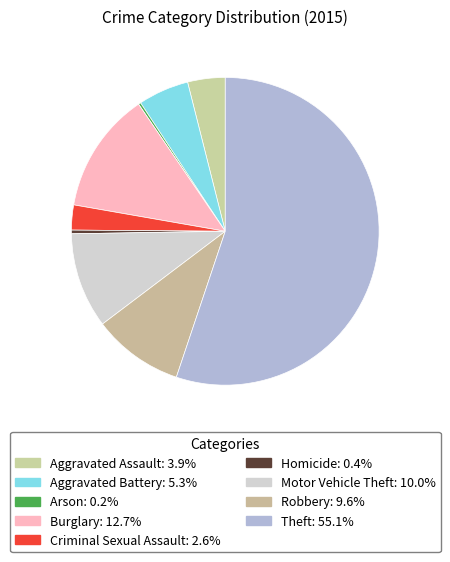

What is the total percentage of Burglary and Theft?

67.9%